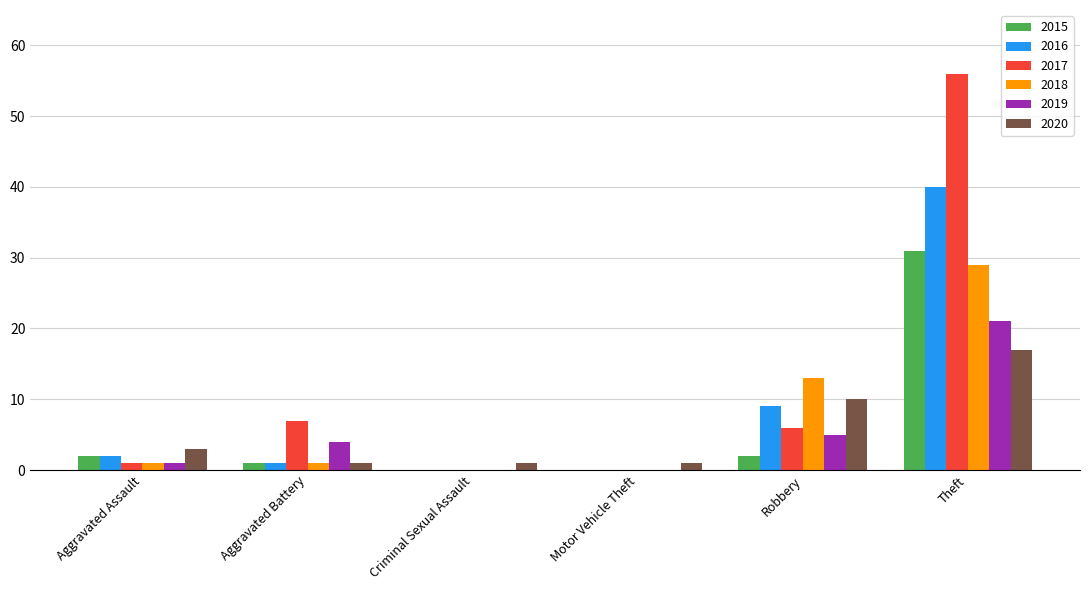

What is the maximum value shown in the chart?

56